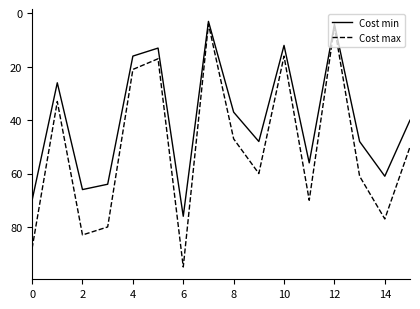

What is the minimum value shown in the chart?

3